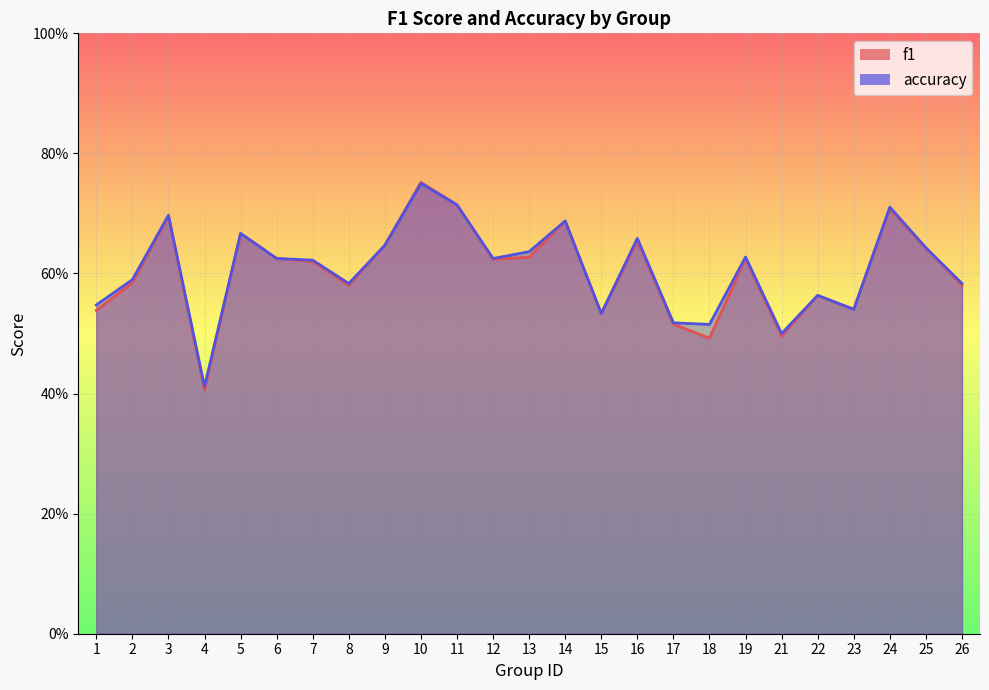

Is the value of accuracy at 13 greater than the value of f1 at 21?

Yes